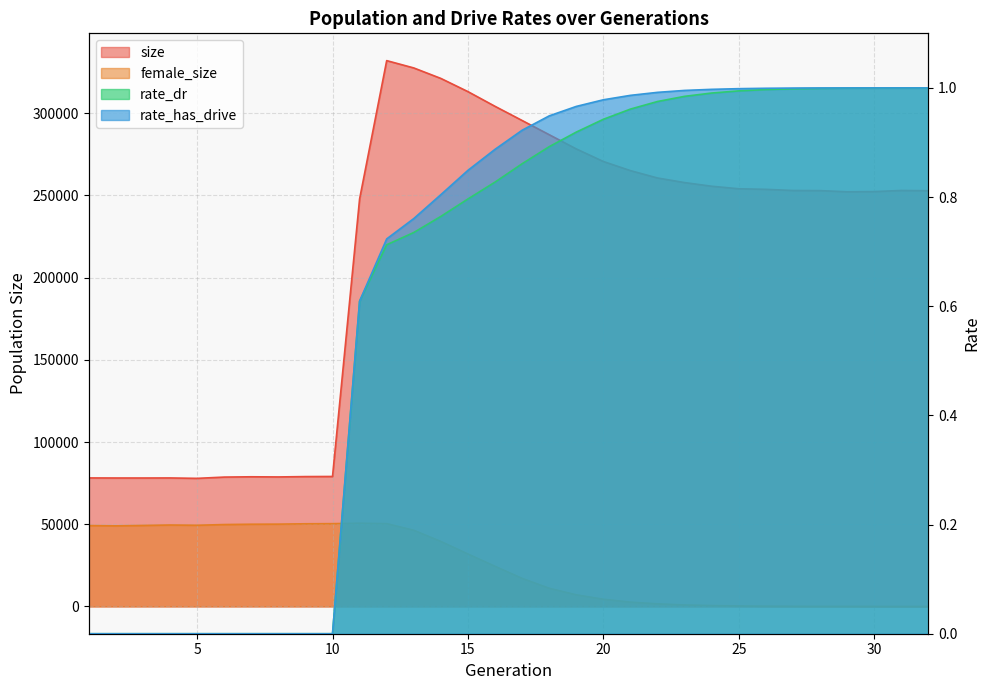

True or false: female_size has a value of 1200.9 at 21.

False